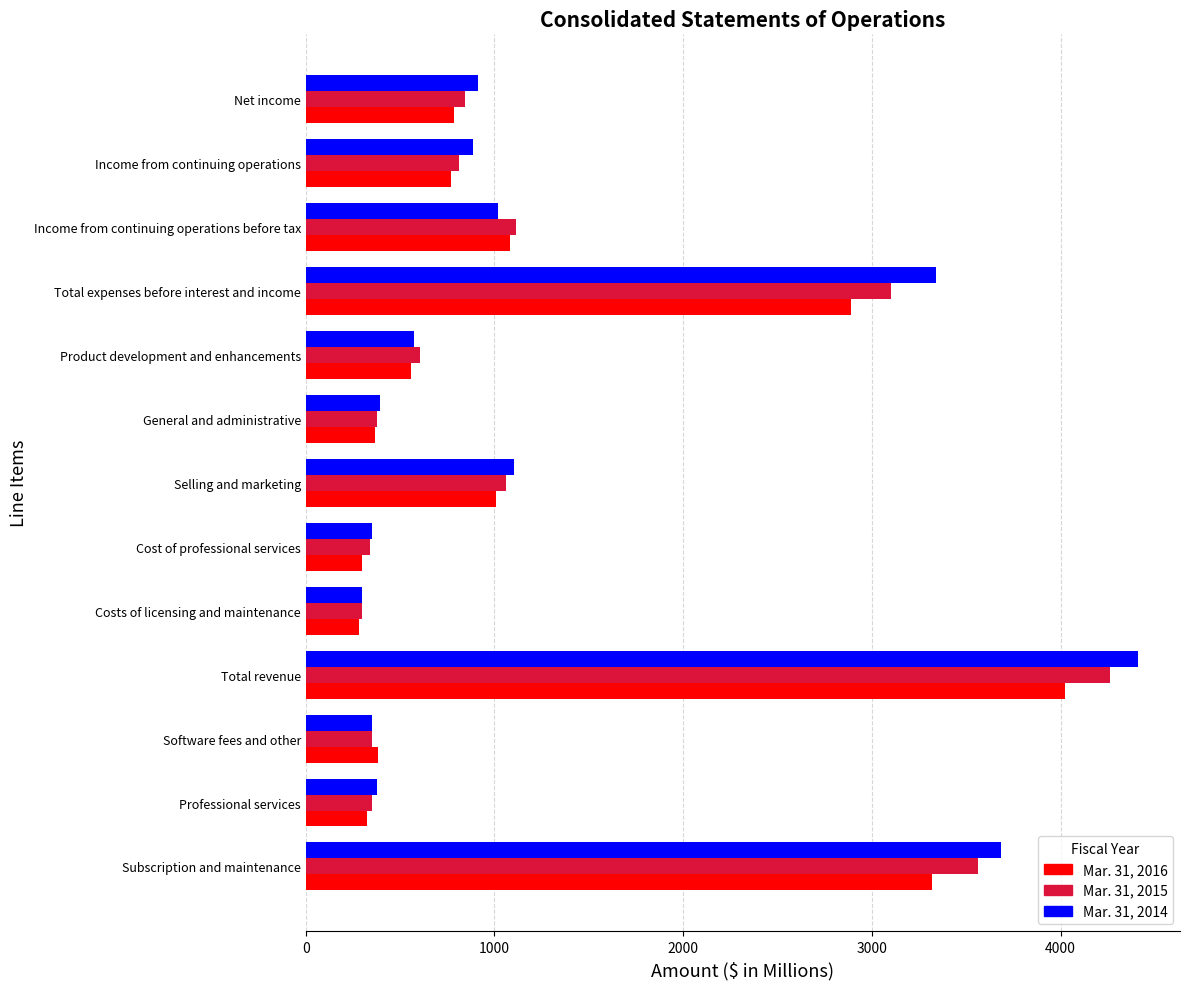

The Mar. 31, 2015 series shows 338 at Cost of professional services. True or false?

True